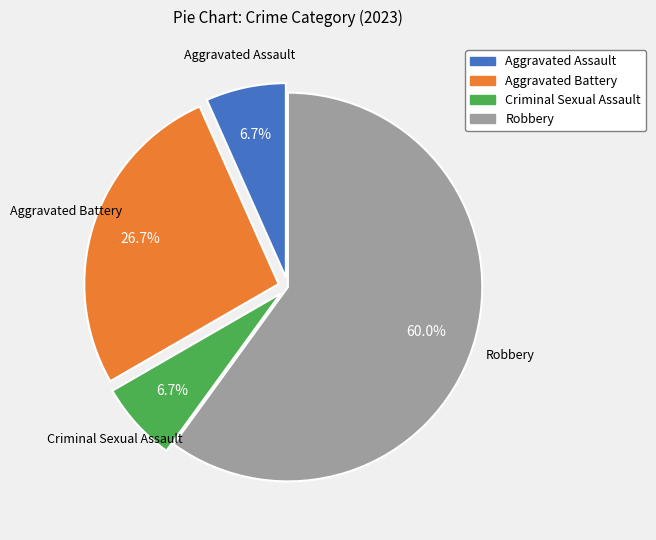

Is it true that Aggravated Assault is 21% of the pie?

False